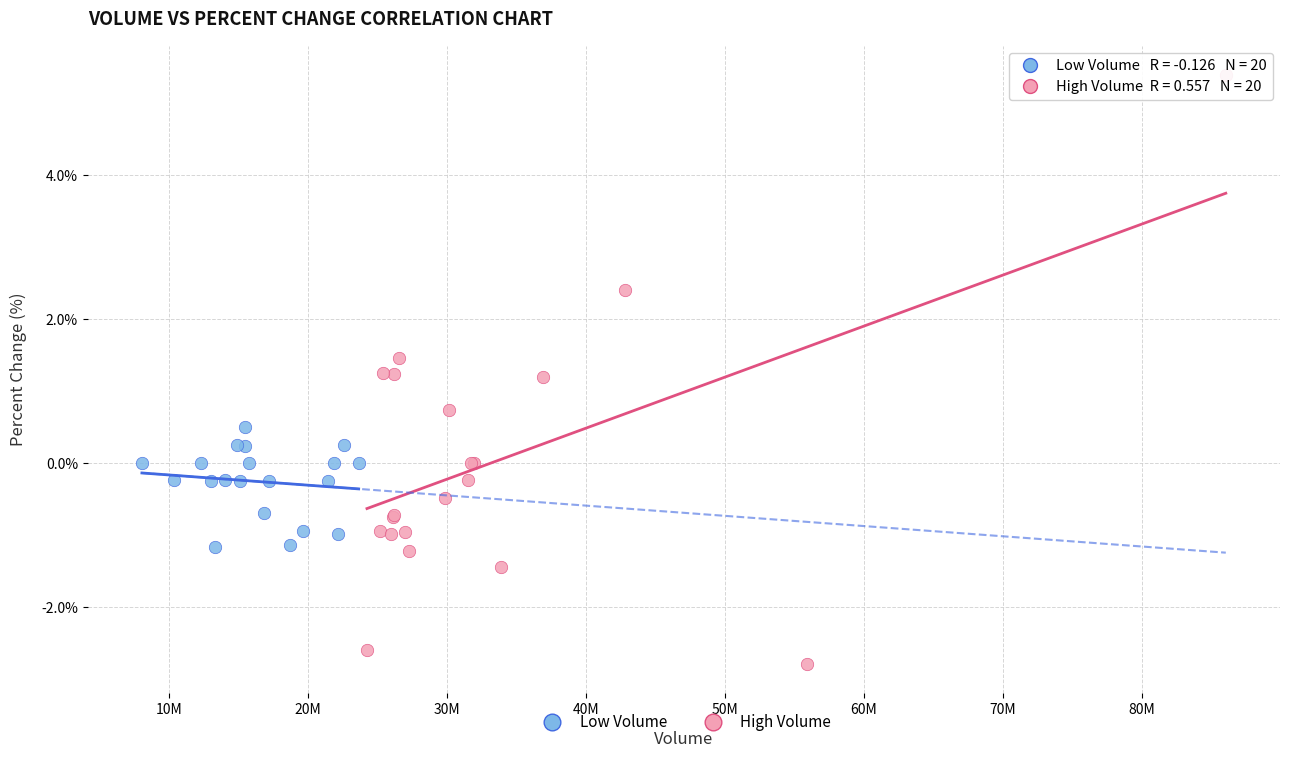

Which series reaches the minimum Y coordinate?

High Volume